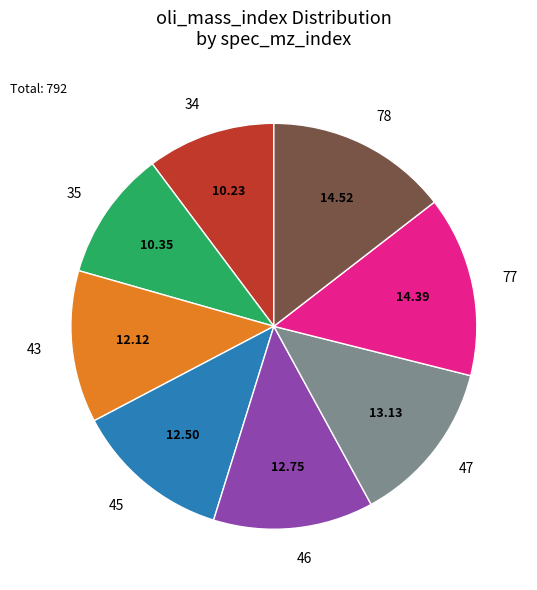

Which has a higher value, 77 or 45?

77